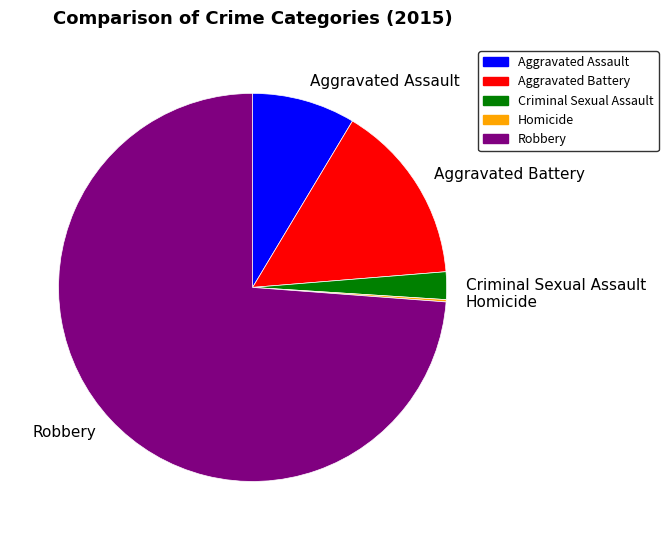

What is the majority slice?

Robbery